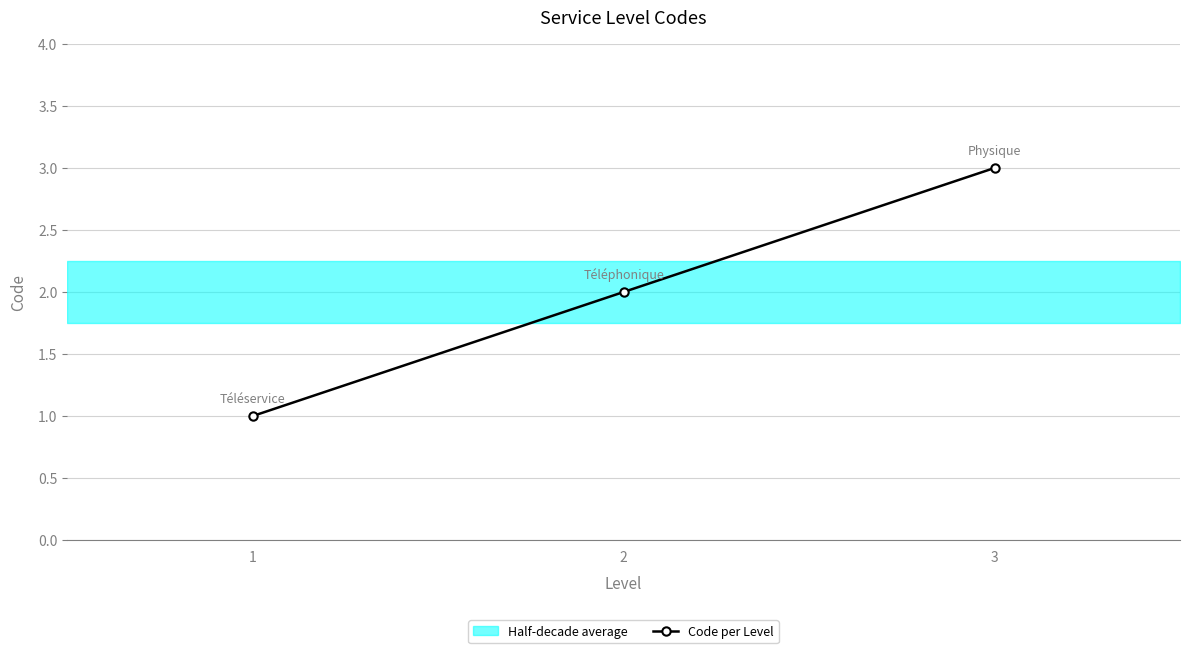

True or false: the data shows 2 at 2.

True